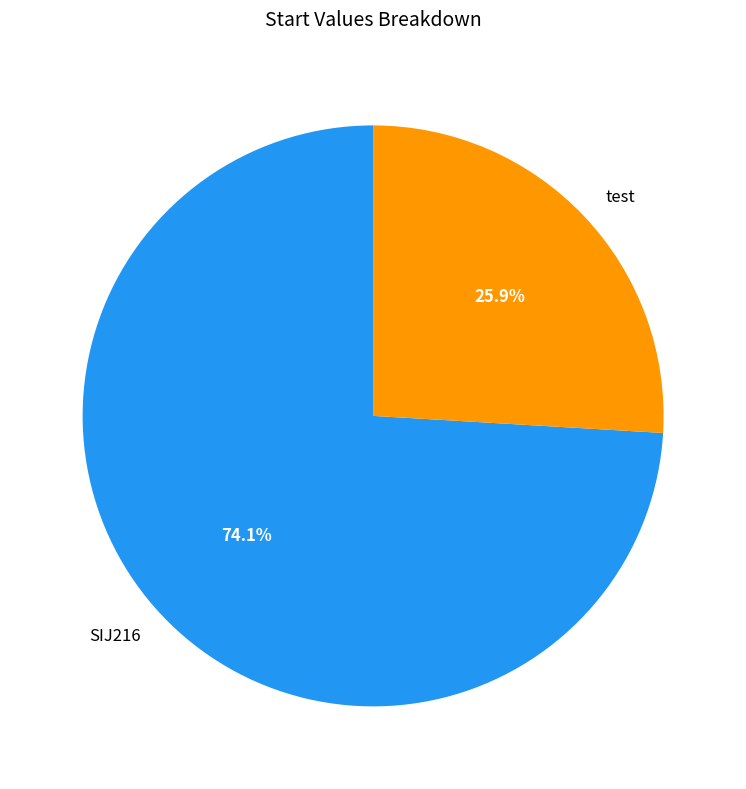

True or false: test accounts for 26% of the total.

True